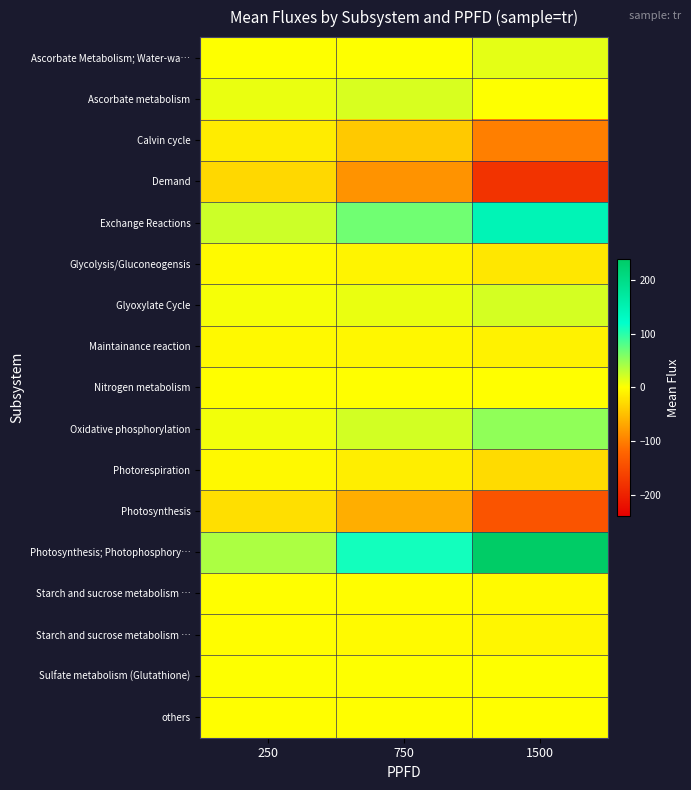

What is the total value across all series at 250?

0.1